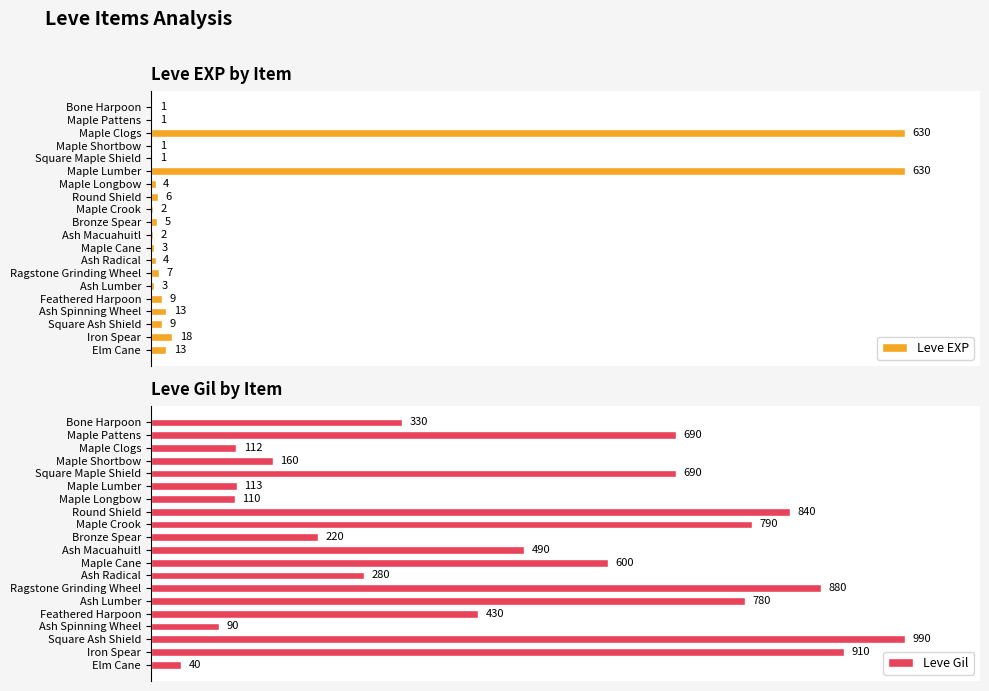

Count the number of data series in this chart.

2